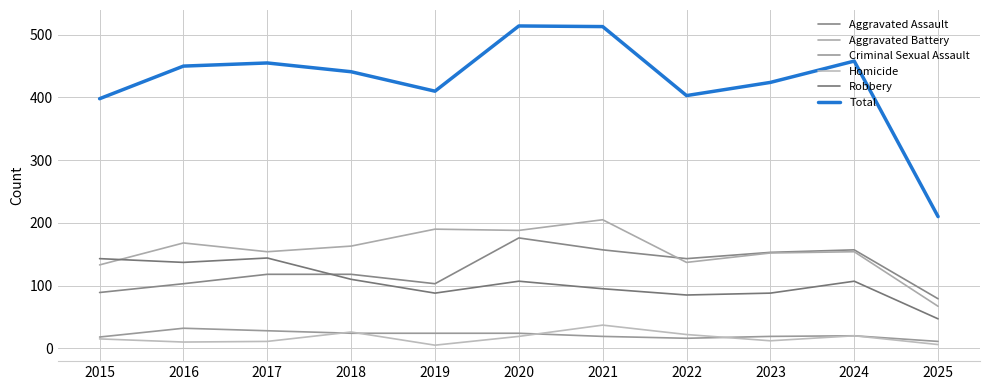

Which has a higher value, 2024 or 2017?

2024